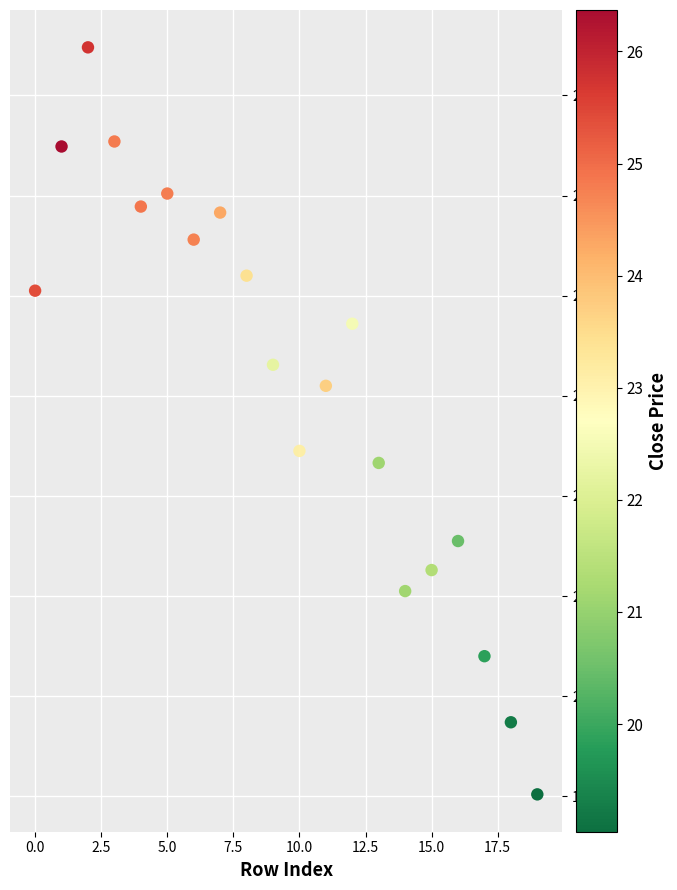

What is the range of Y values (max minus min)?

7.5